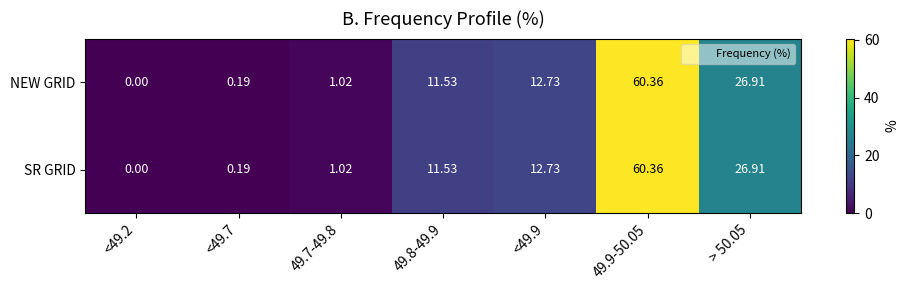

Is the value of SR GRID at <49.2 greater than the value of NEW GRID at <49.9?

No